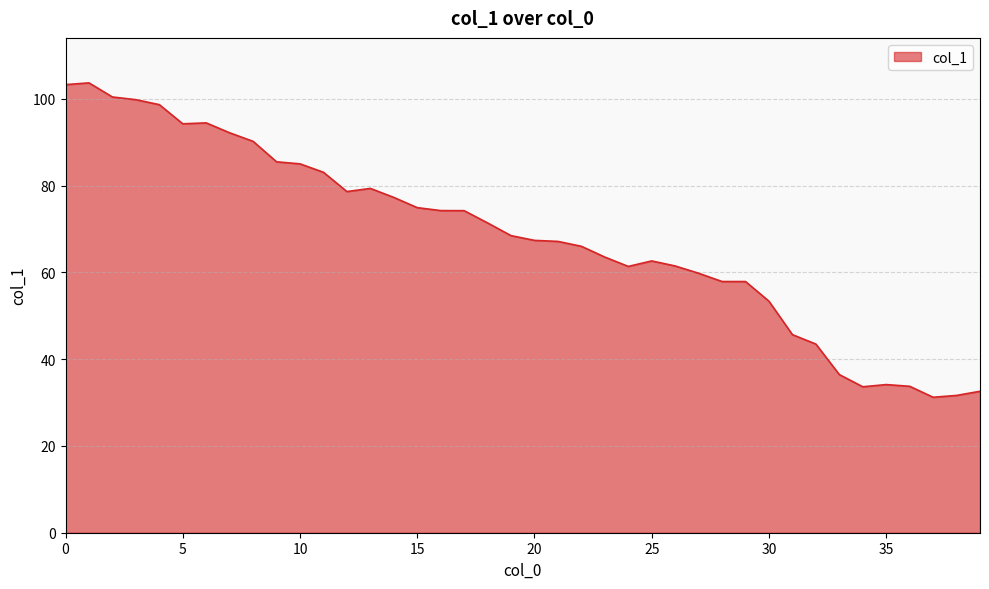

Does the chart have visible grid lines?

Yes